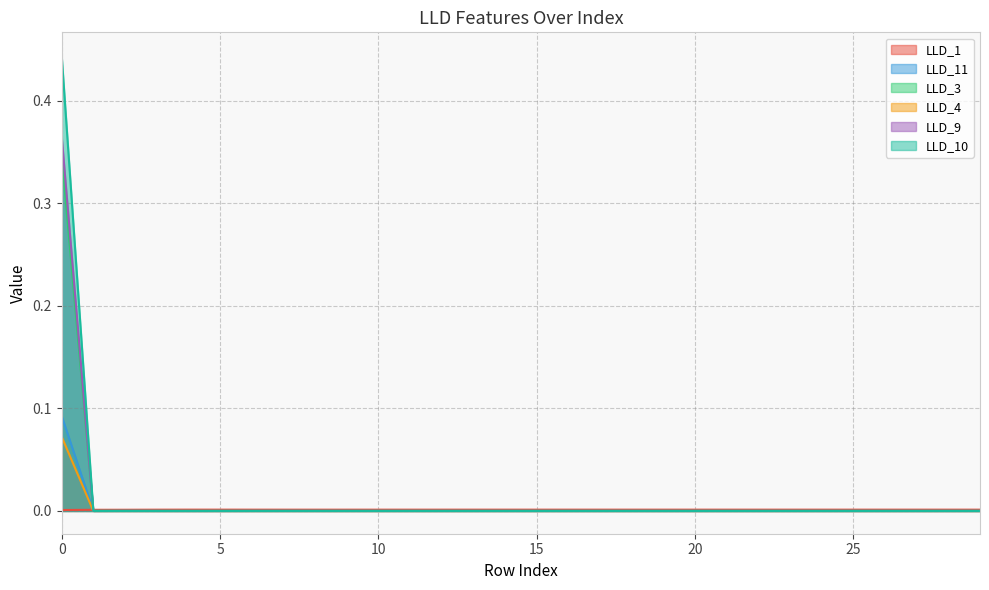

Where do LLD_11 and LLD_10 first cross each other?

0 and 1